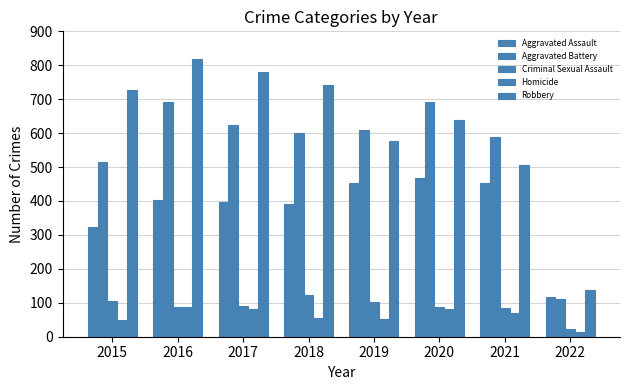

The value of Aggravated Battery at 2022 is 111. True or false?

True